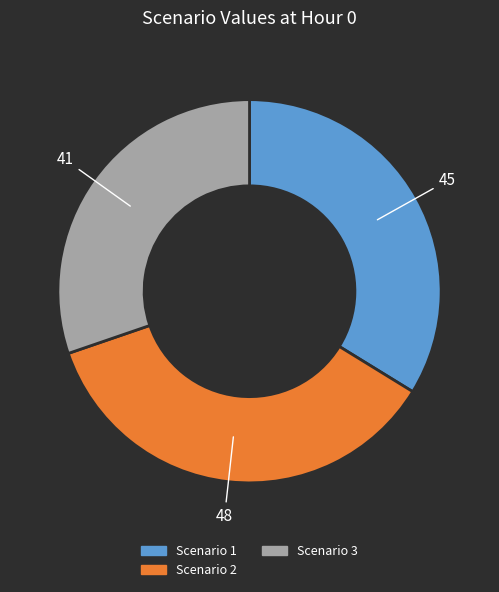

Approximately how many times larger is the value at Scenario 3 compared to Scenario 1?

0.9